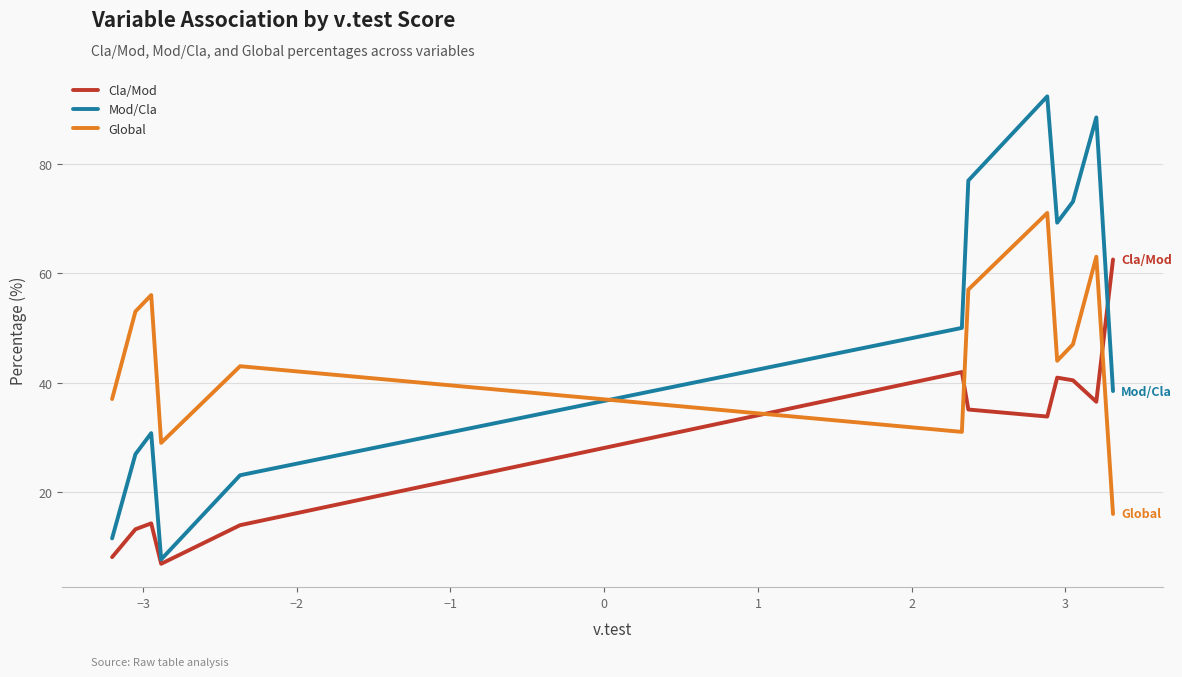

Which series has the largest range (max minus min)?

Mod/Cla